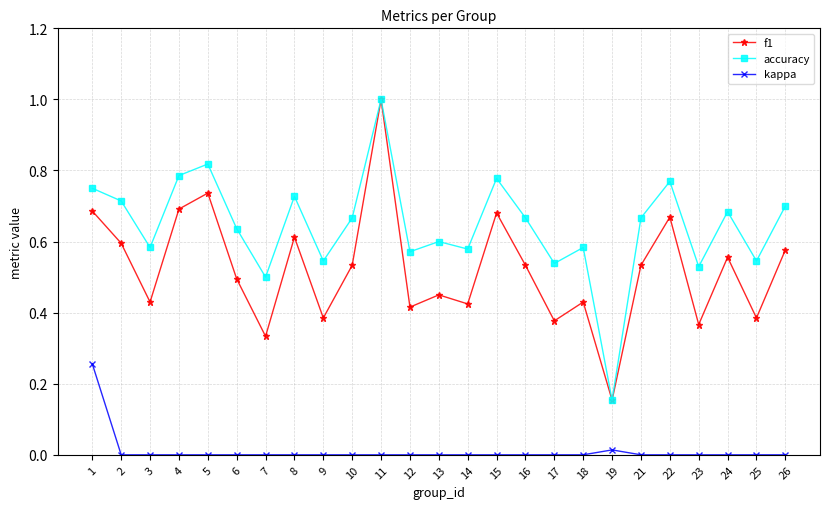

Is the value of accuracy at 11 greater than the value of f1 at 10?

Yes